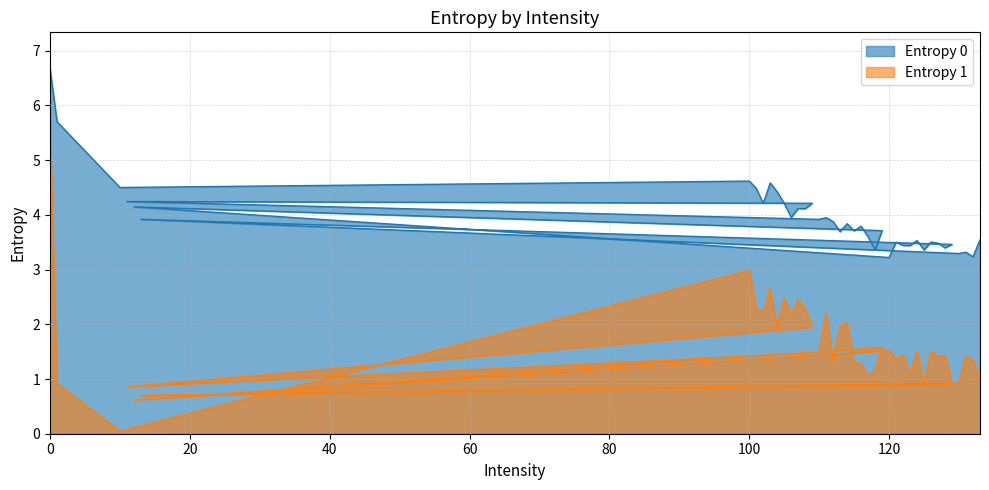

The value of Entropy 0 at 11 is 7.0. True or false?

False